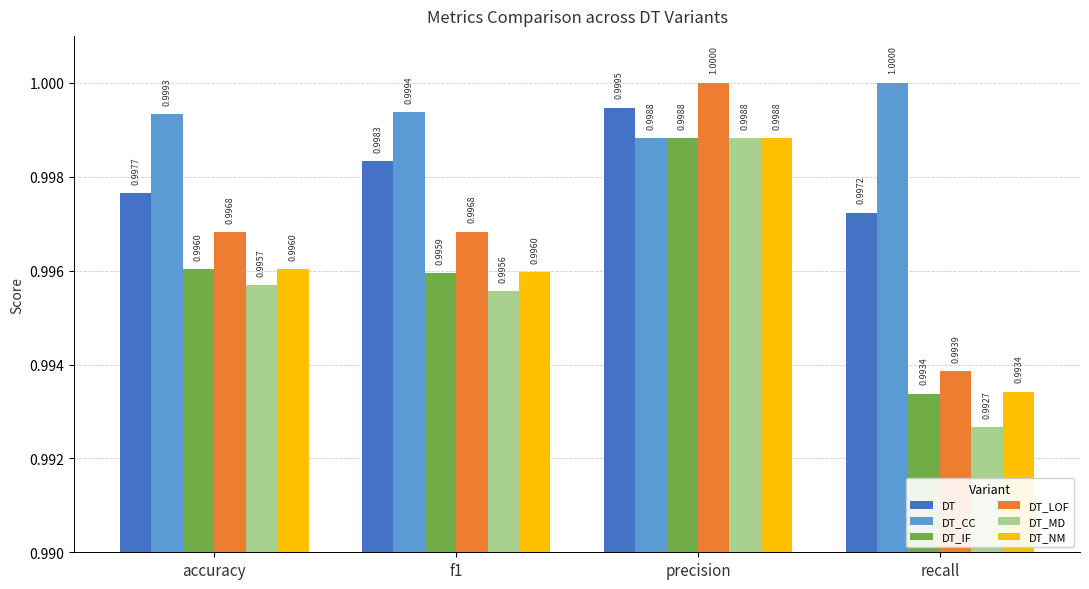

Between accuracy and recall, which series saw the biggest shift?

DT_MD